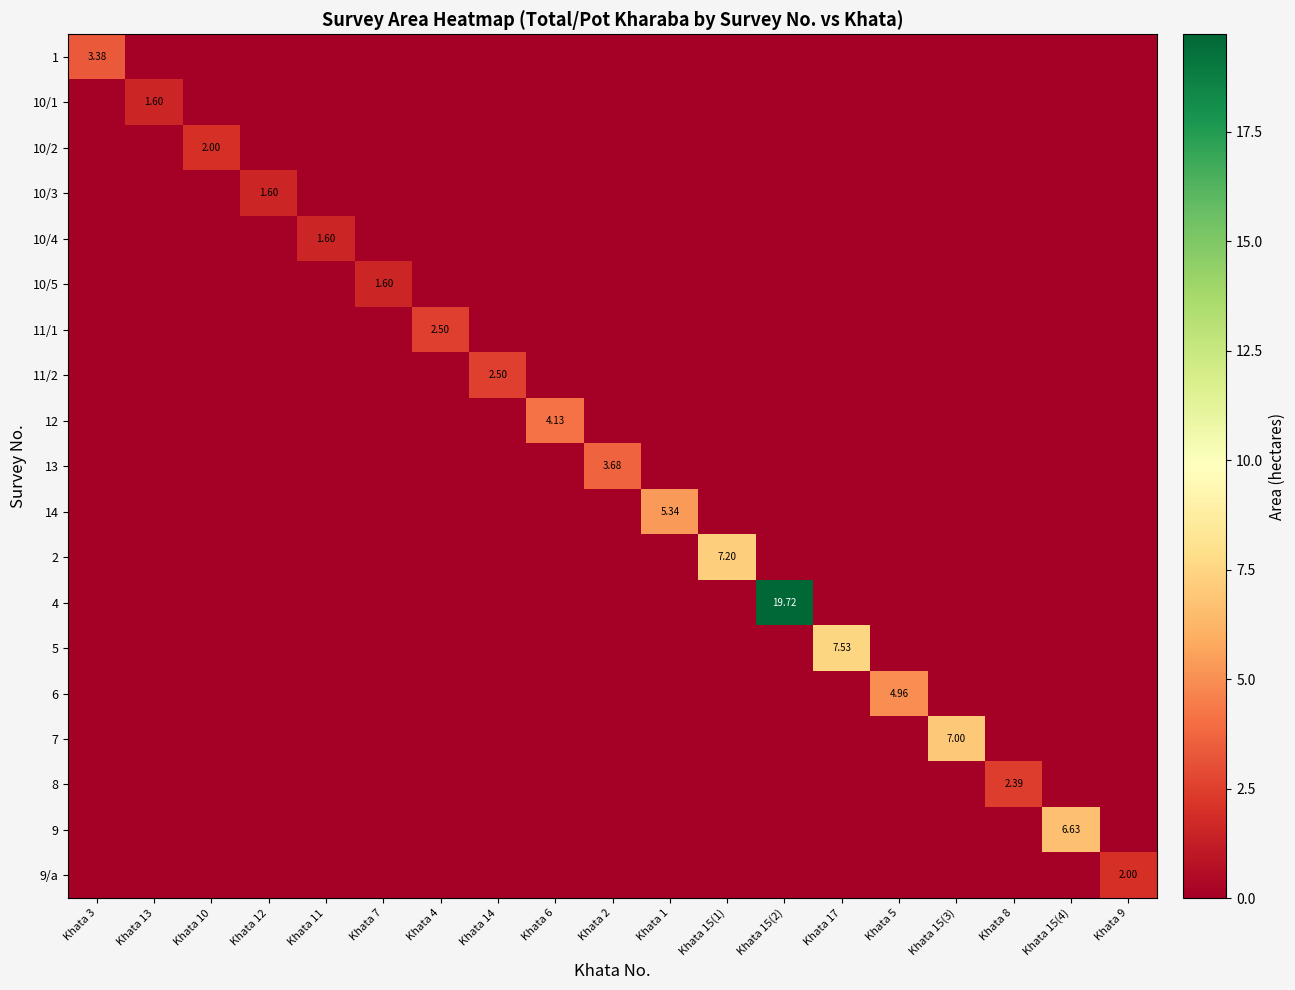

Which series has the largest range (max minus min)?

4